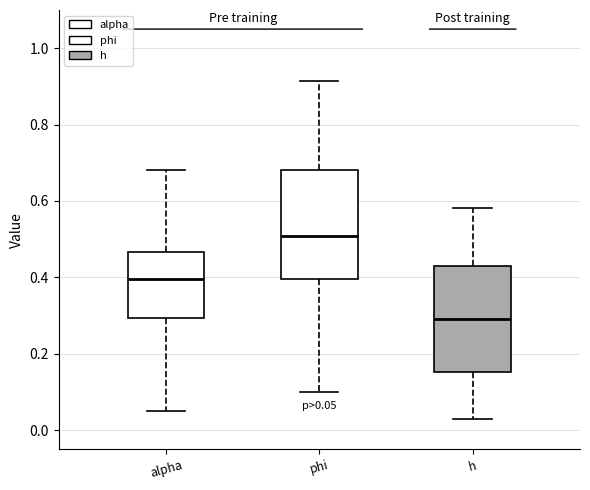

Which box's median line is the highest?

phi